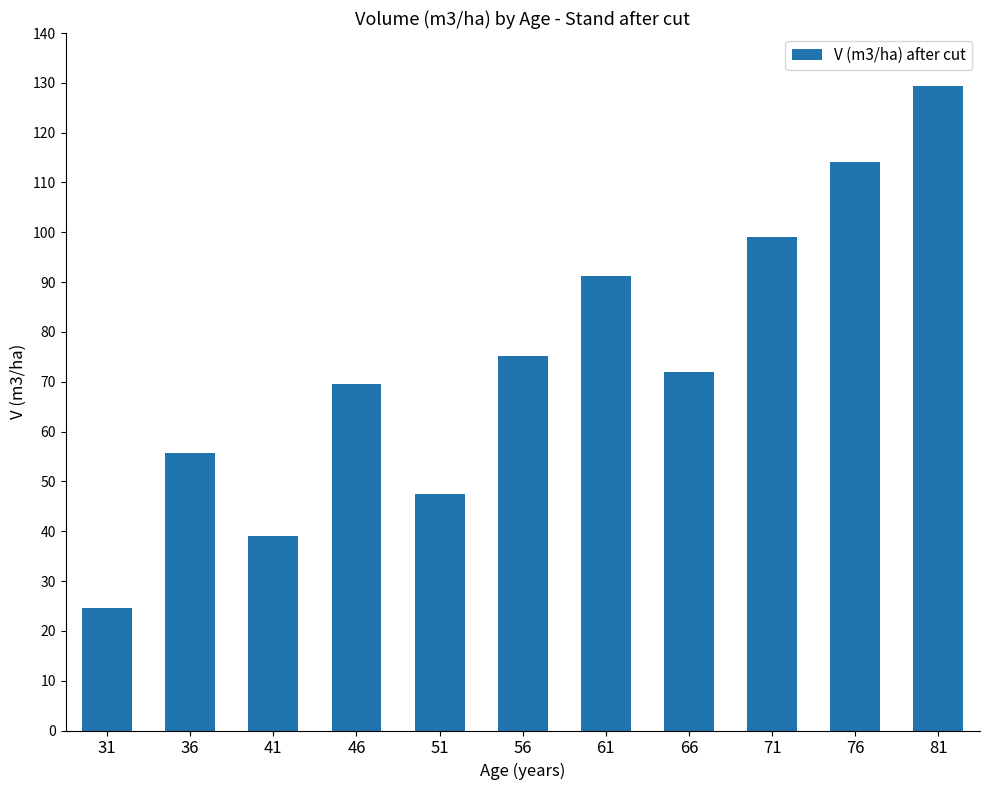

True or false: the data shows 10.1 at 51.

False